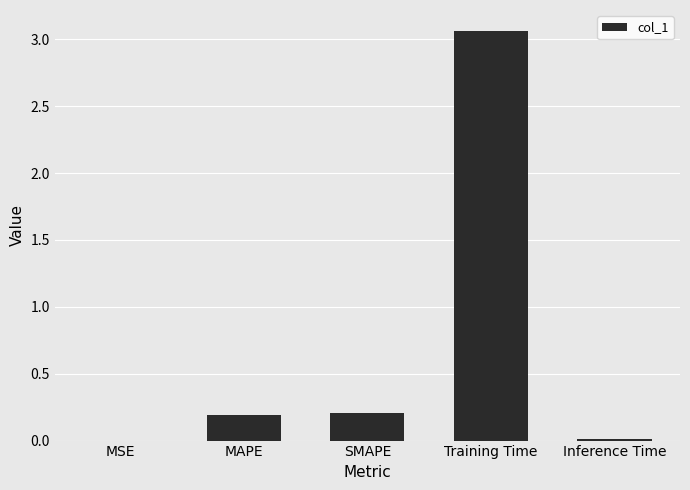

What is the sum of all values?

3.5